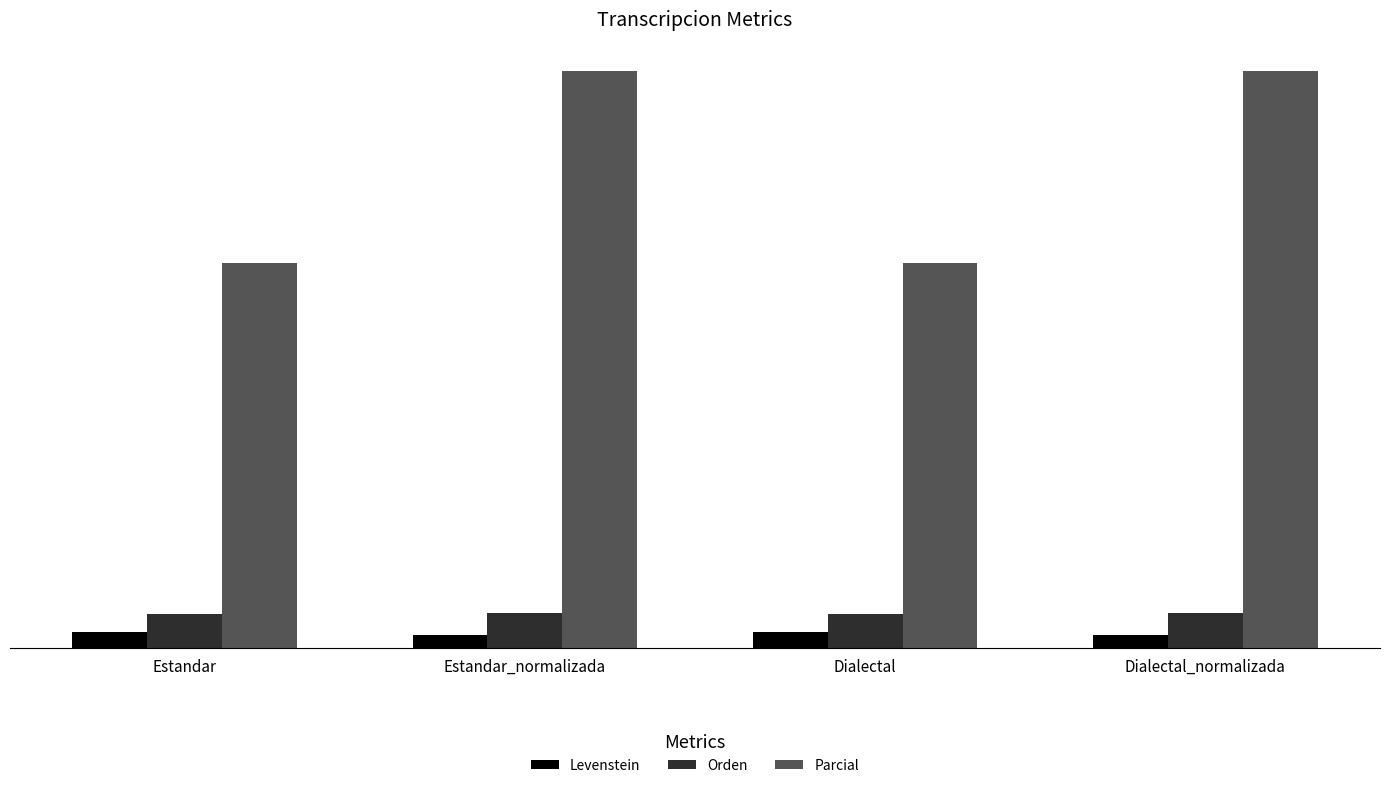

Does the chart contain any negative values?

No